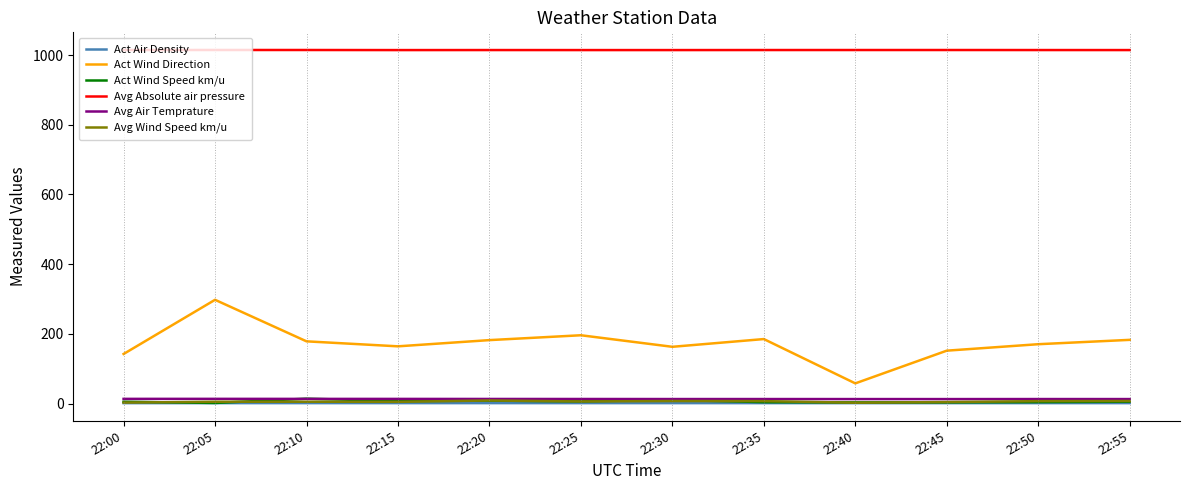

Which series has the largest total across all categories?

Avg Absolute air pressure